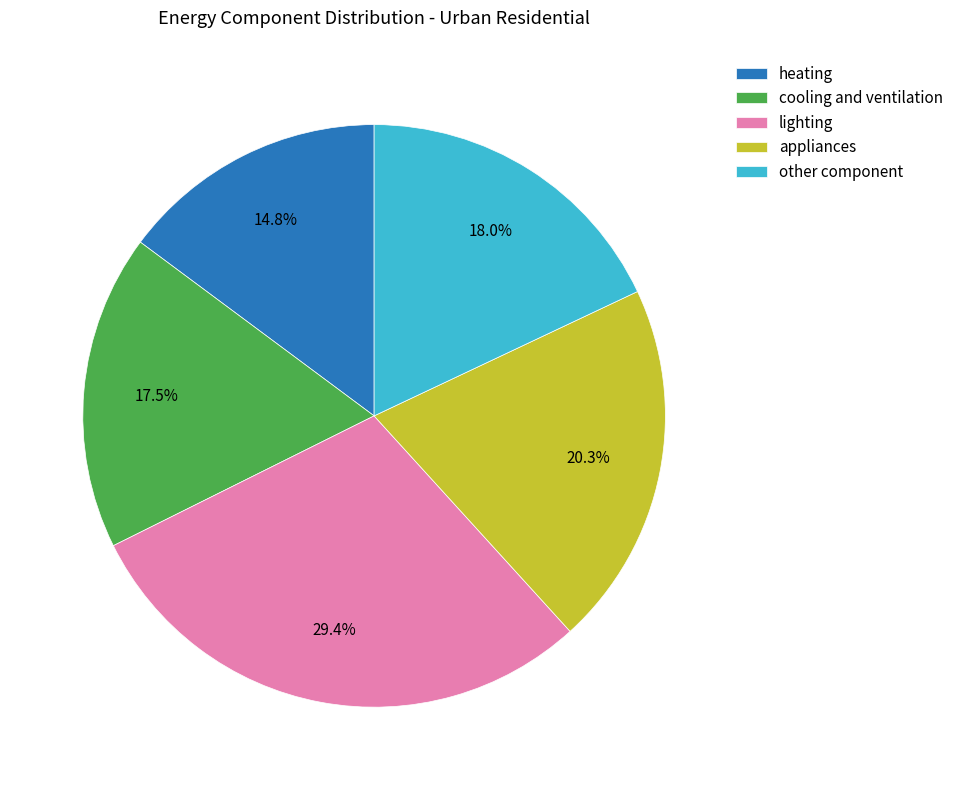

Does any single category account for the majority?

No